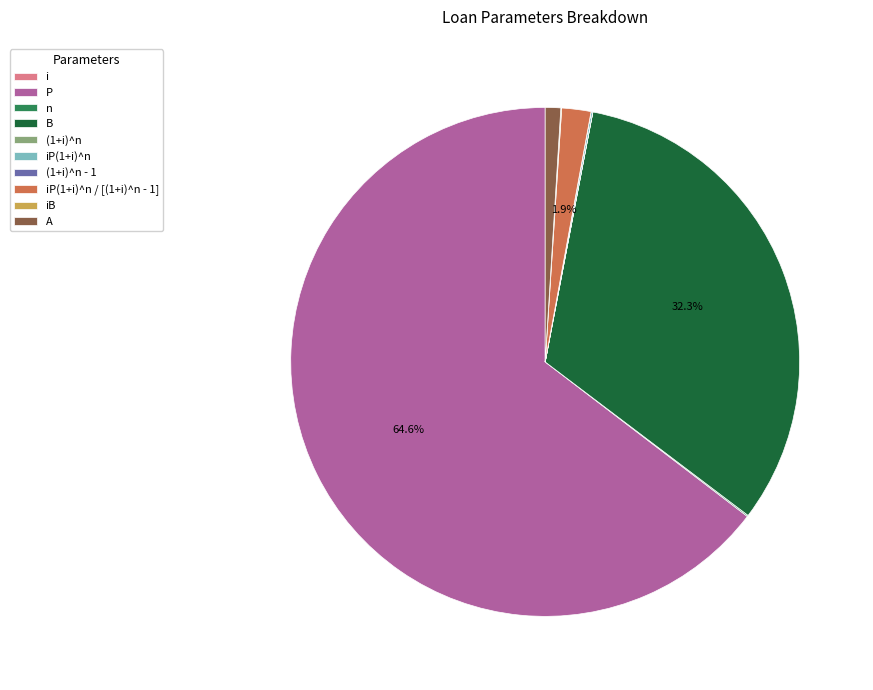

What is the change in value from n to (1+i)^n?

-34.9